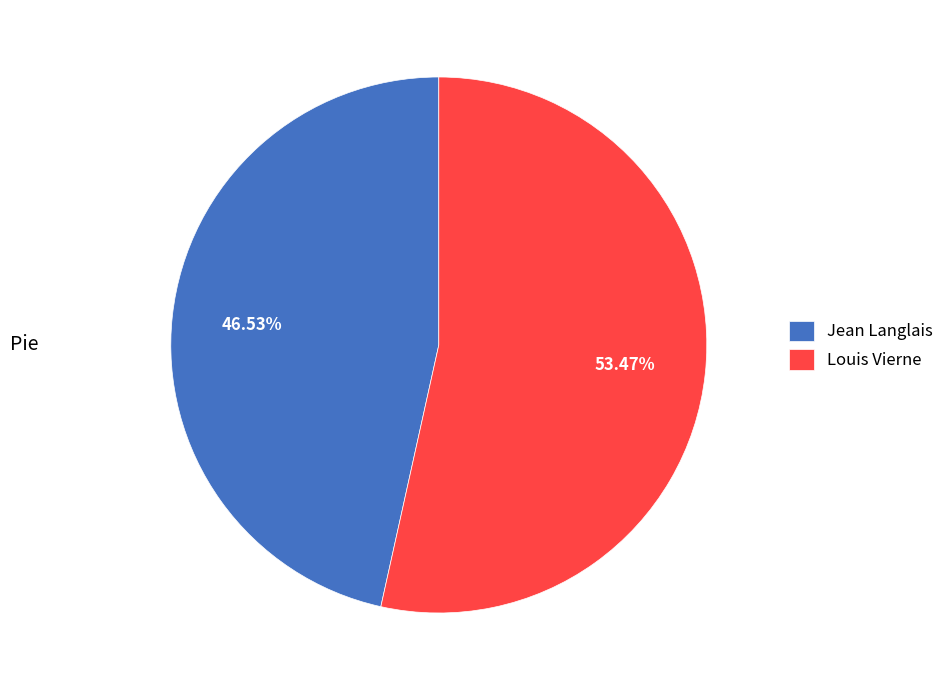

To the nearest percent, what percentage of the pie is Jean Langlais?

47%